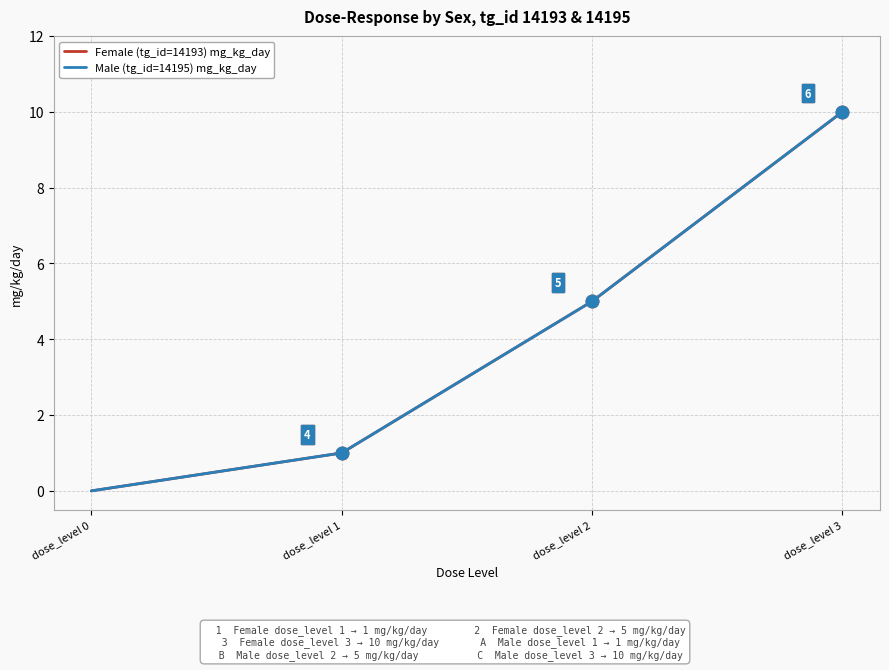

Does the chart display data point markers on the line(s)?

No